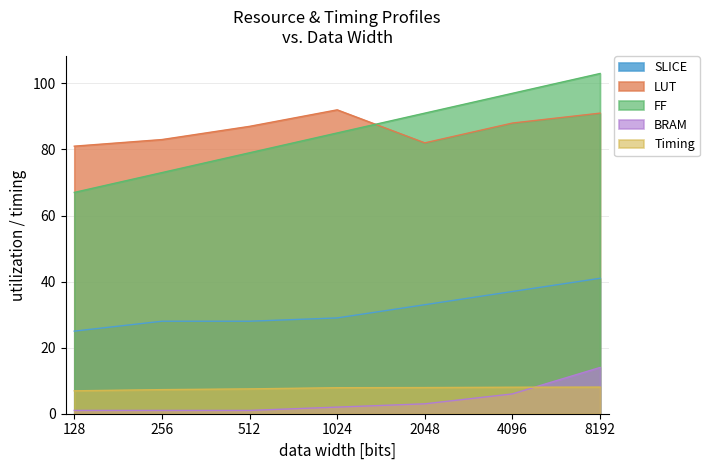

At which label does FF reach its peak?

8192